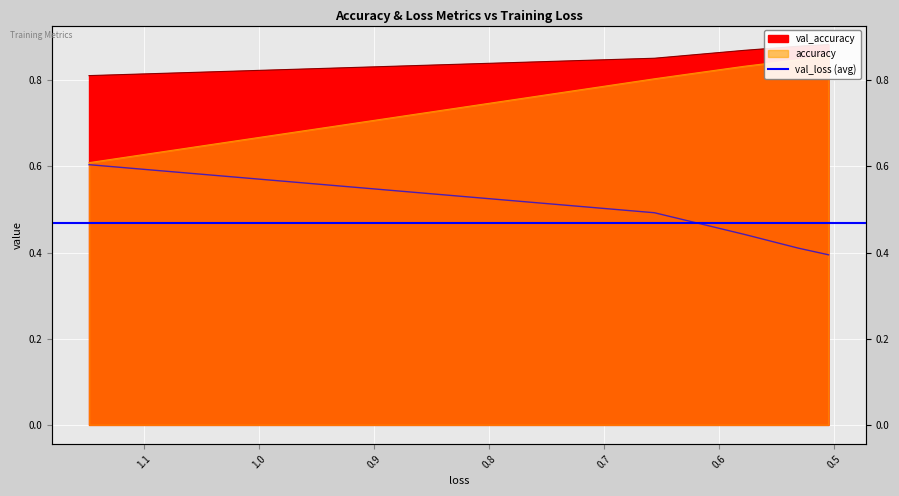

Which series has the largest range (max minus min)?

accuracy